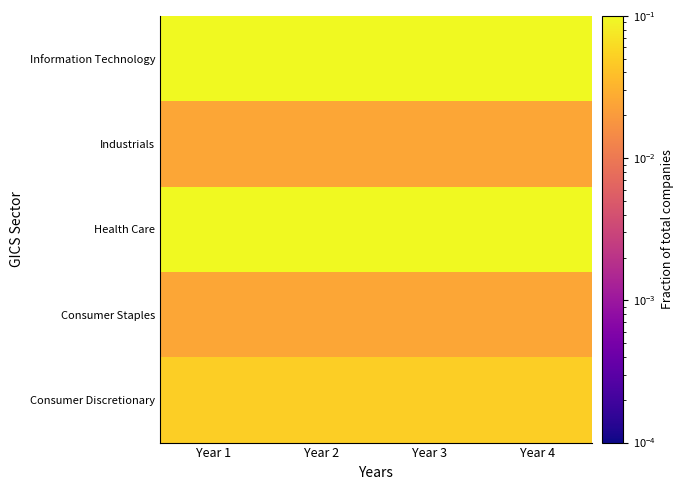

Which series has the largest range (max minus min)?

Consumer Discretionary